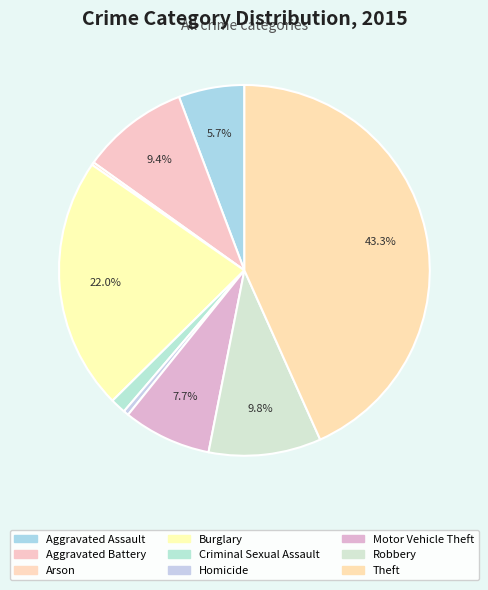

To the nearest percent, what percentage of the pie is Aggravated Battery?

9%